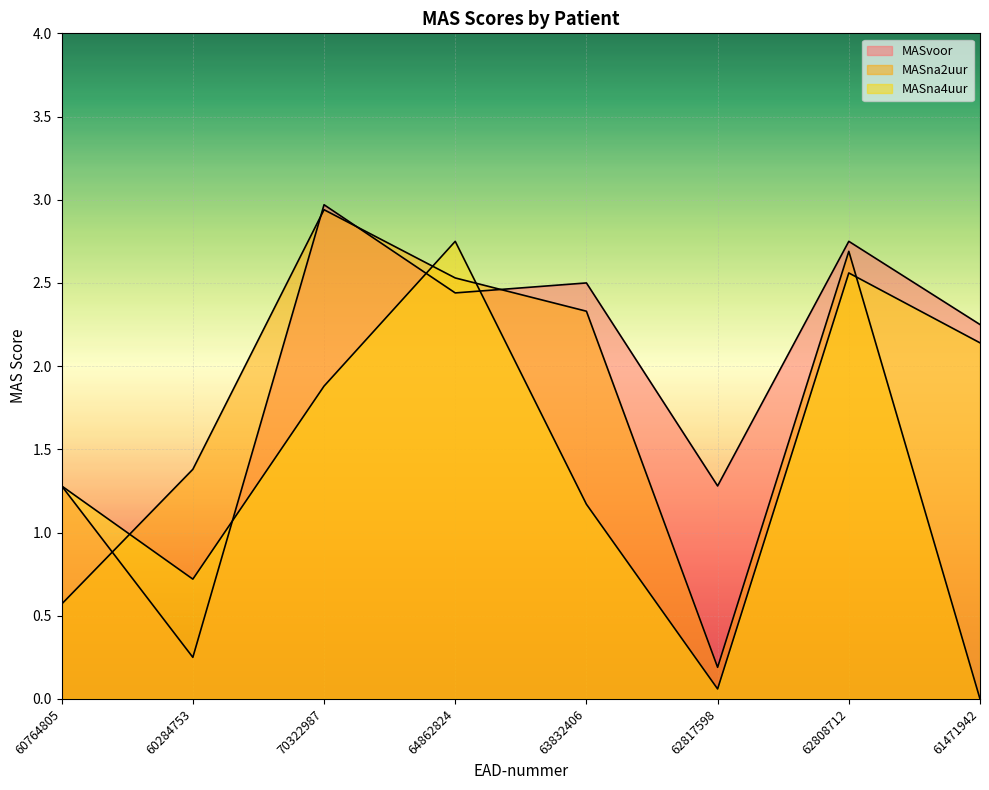

Is the value of MASvoor at 60764805 greater than the value of MASna2uur at 70322987?

No